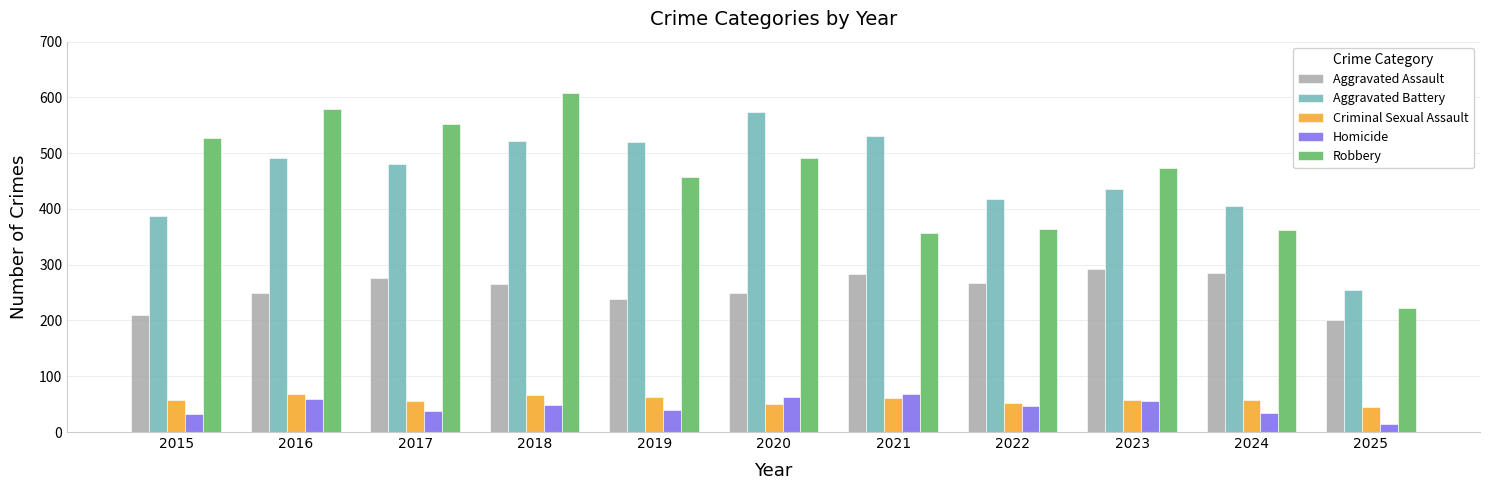

Is it true that Aggravated Assault equals 483 at 2023?

False